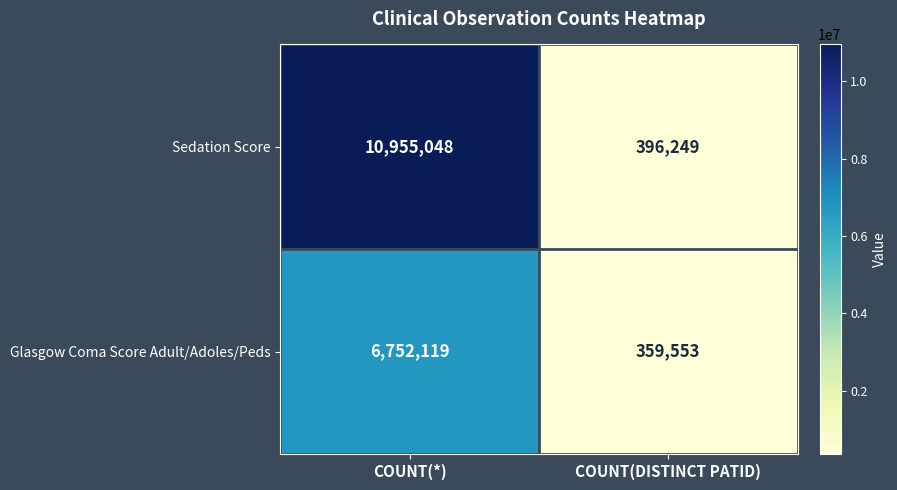

Is it true that Sedation Score equals 226408 at COUNT(DISTINCT PATID)?

False